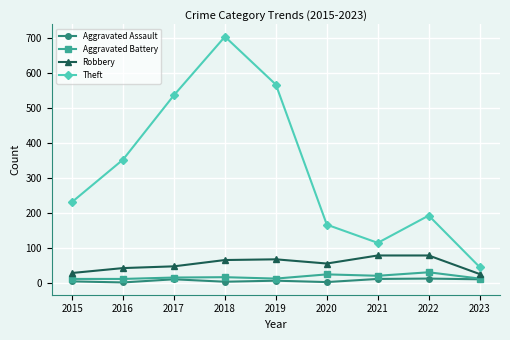

In Theft, how many points are higher than both neighbors (excluding endpoints)?

2